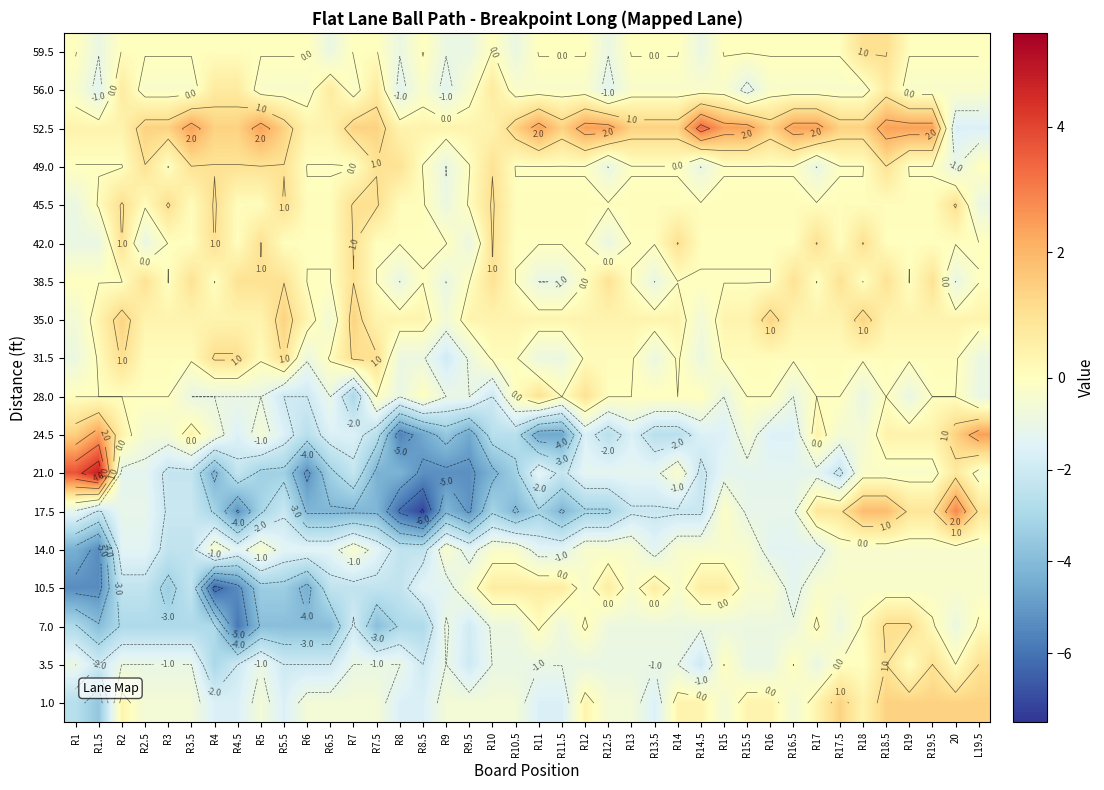

How many data points does each series have?

40